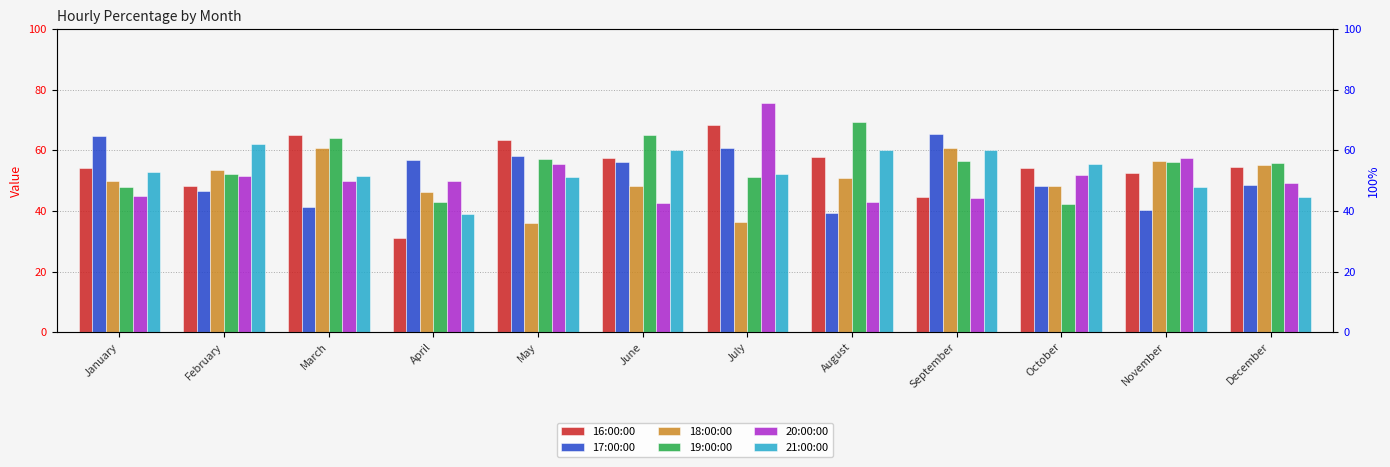

How many categories are shown in the chart?

12